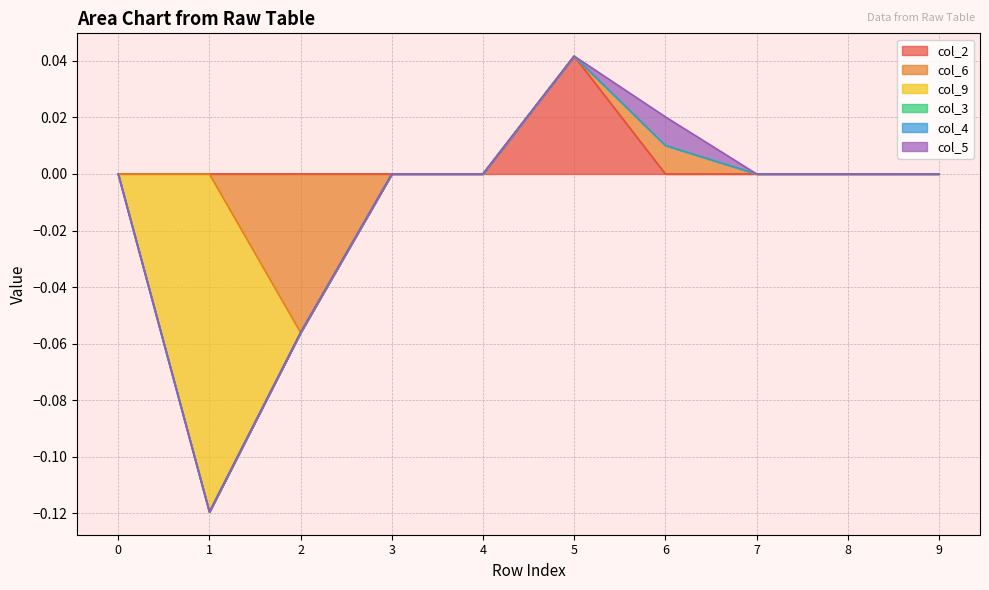

How many data points in col_2 are above 0?

1